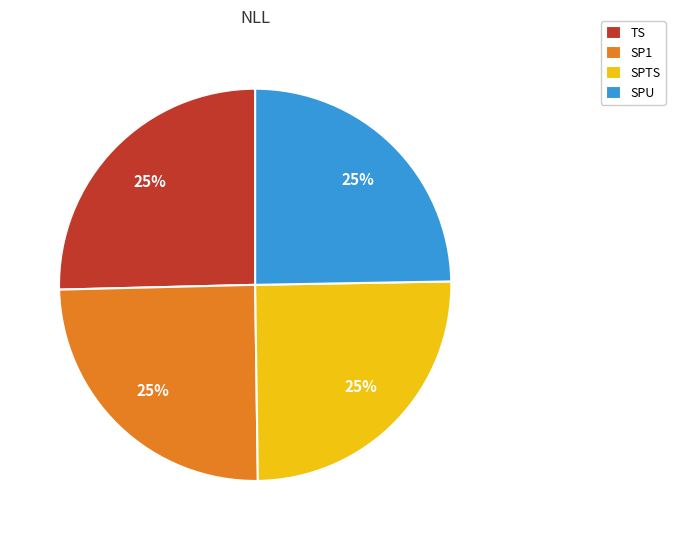

To the nearest percent, what is the average slice percentage?

25%